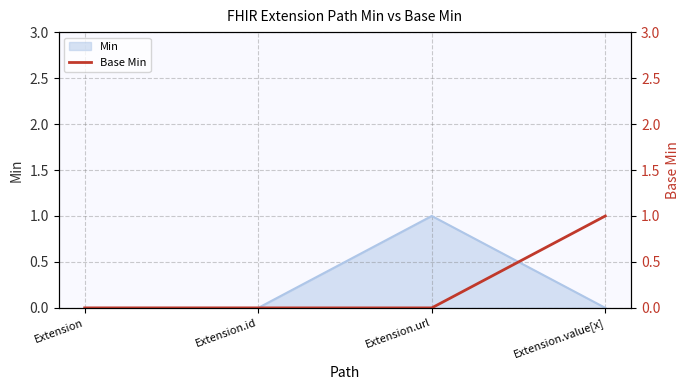

Does the chart display data point markers on the line(s)?

No